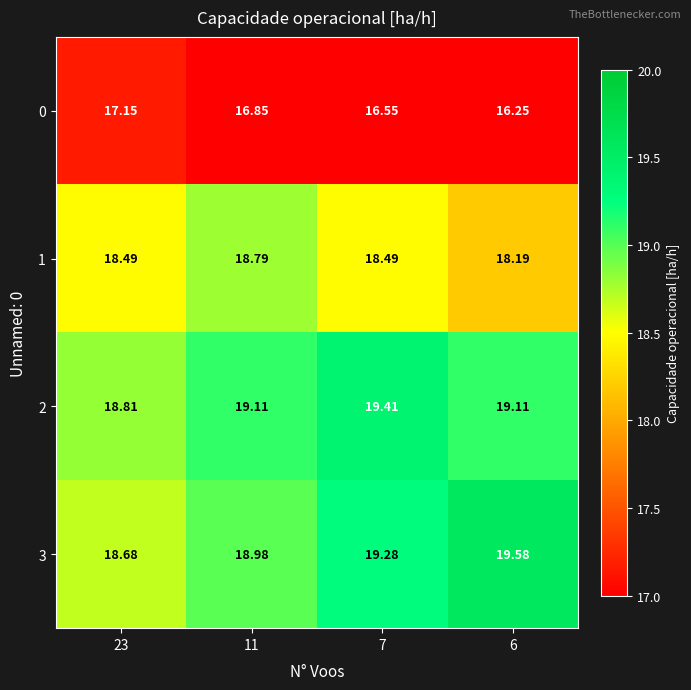

Is the value of 3 at 23 greater than the value of 0 at 7?

Yes